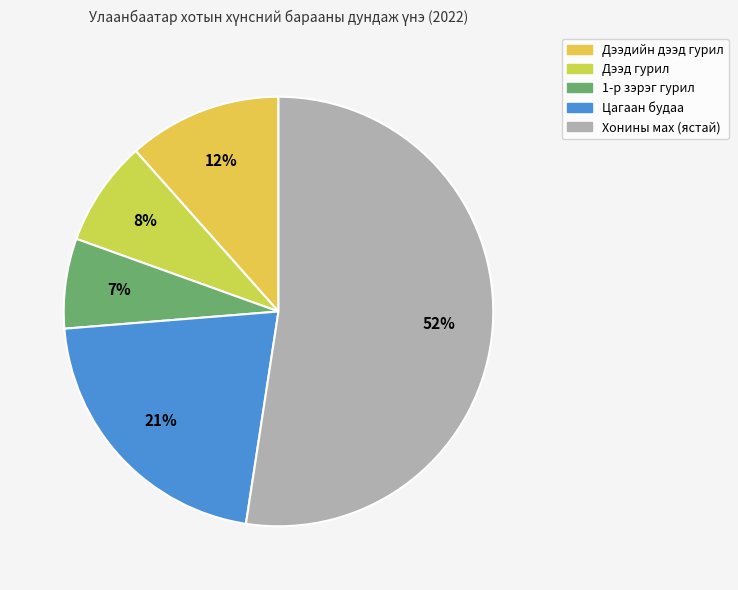

To the nearest percent, what is the difference between the Цагаан будаа and Хонины мах (ястай) slice percentages?

31%